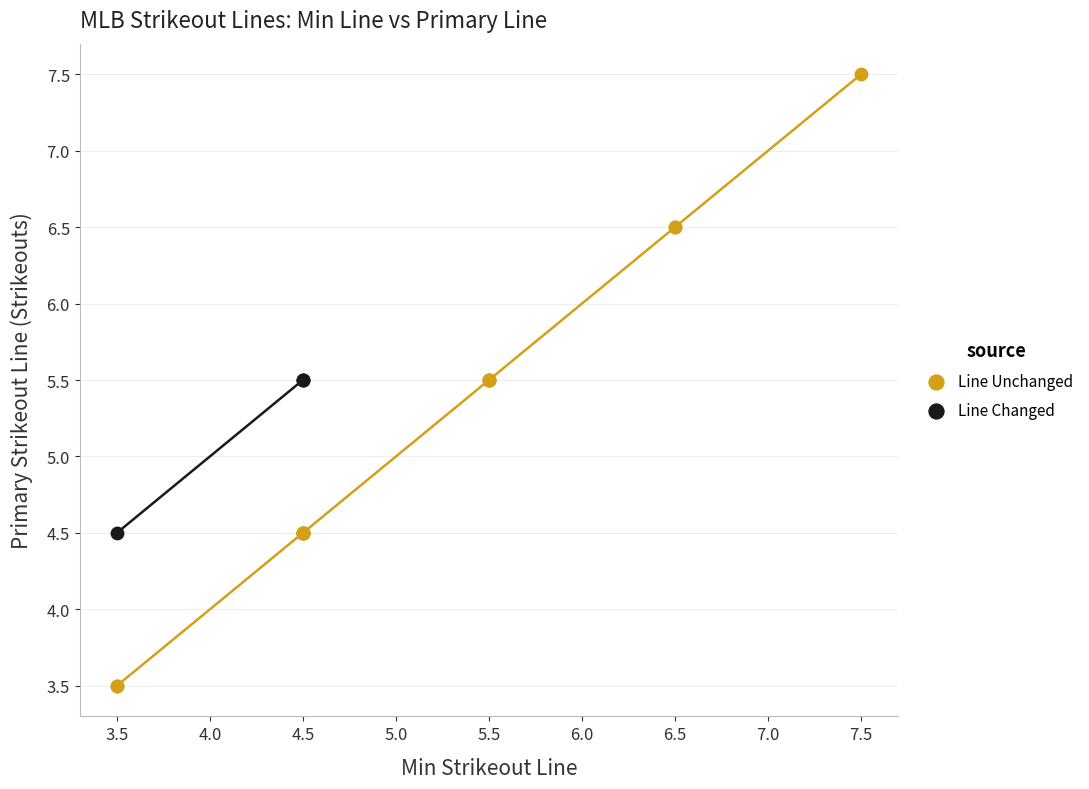

Which series has the widest spread of Y values?

Line Unchanged